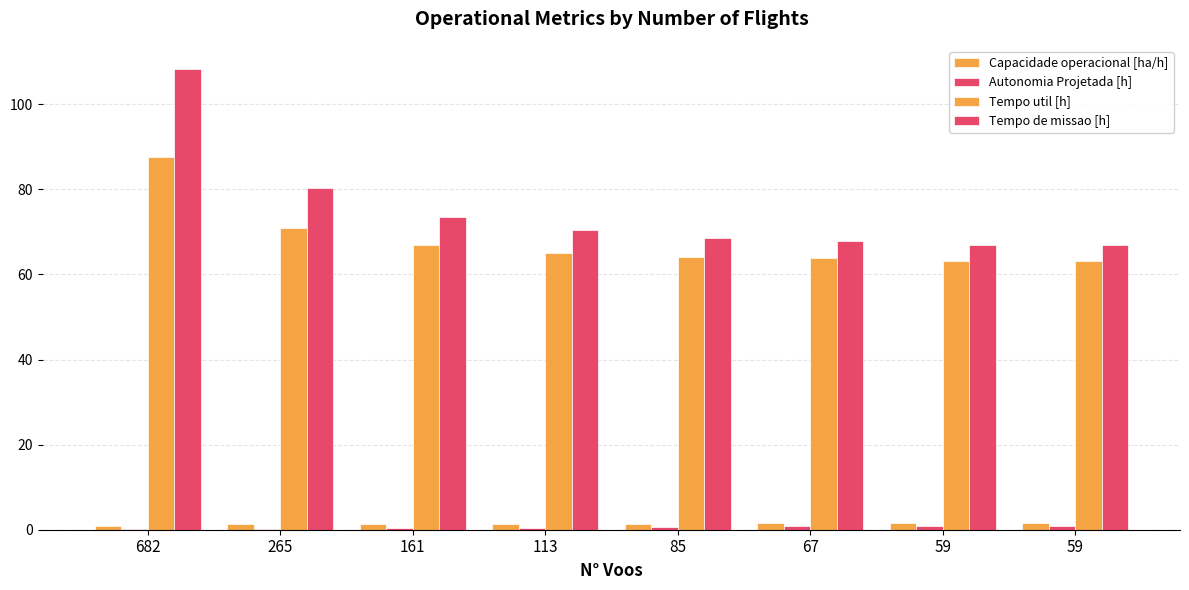

What is the greatest value displayed?

108.3